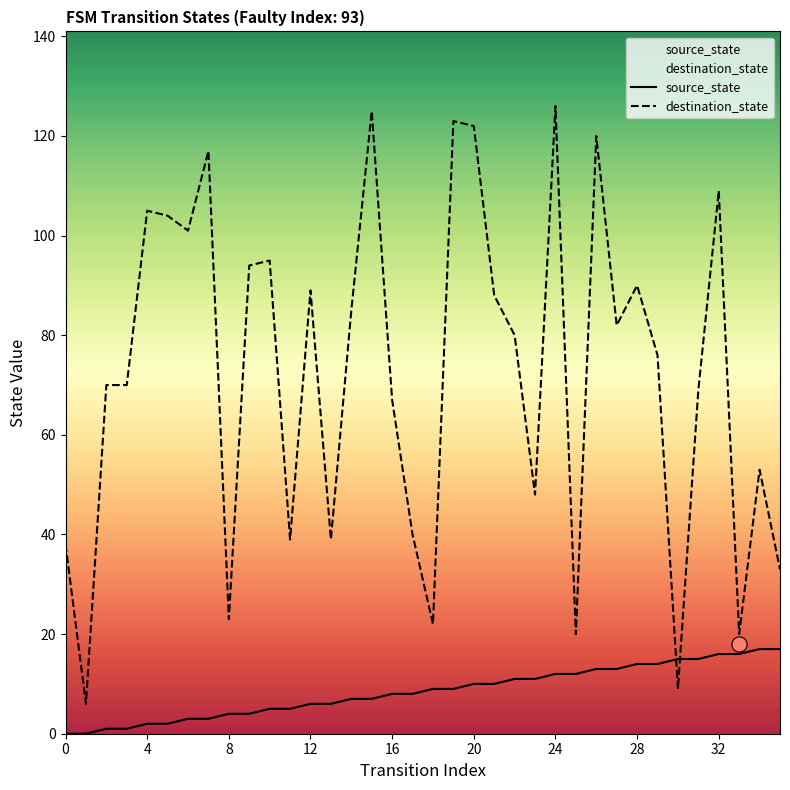

What are all the series names shown in the legend?

source_state, destination_state